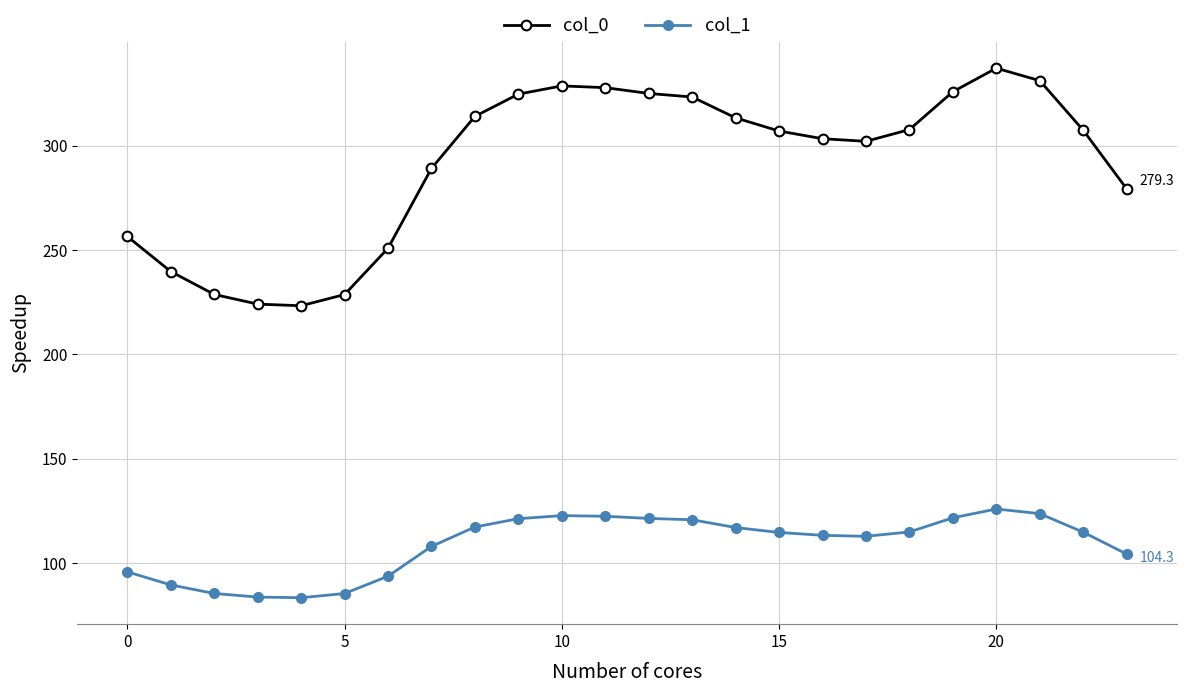

Rank the series by their maximum value, from highest to lowest.

col_0, col_1